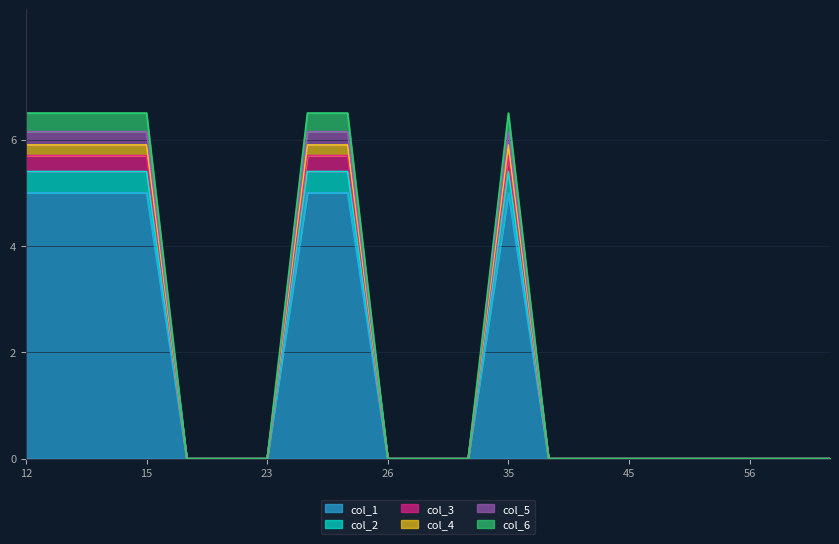

At which category is the sum across all series the highest?

12